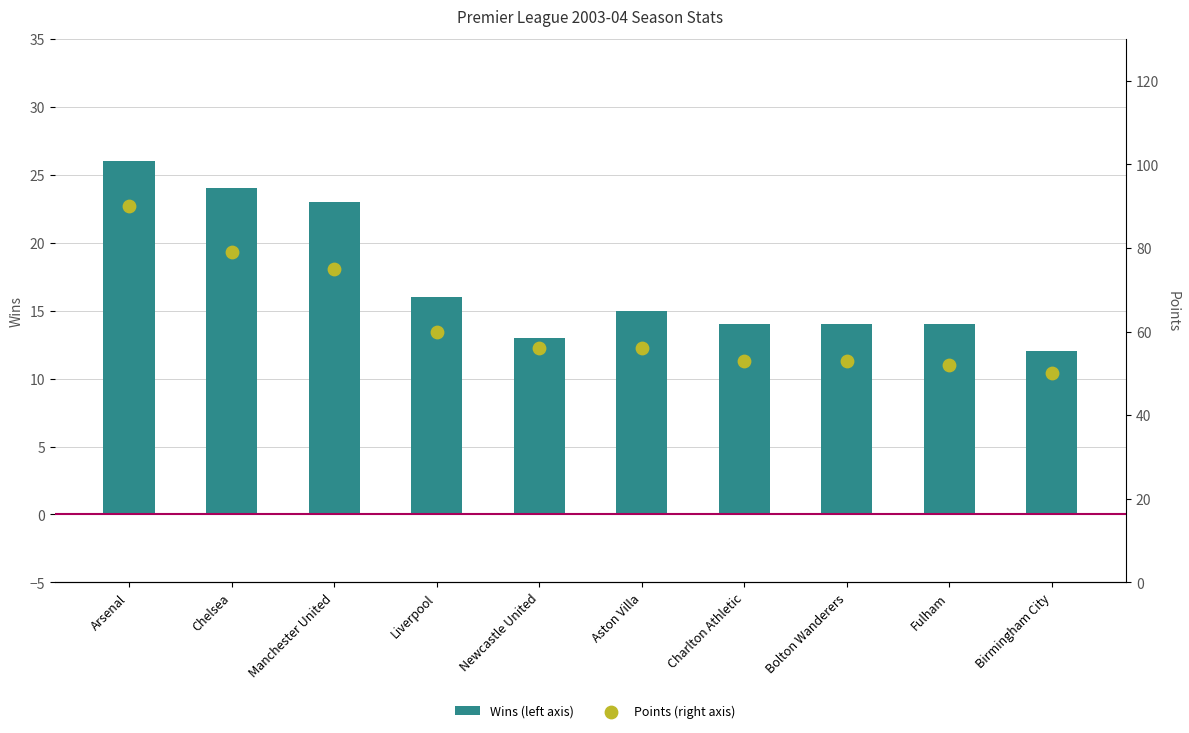

What is the total value across all series at Fulham?

66